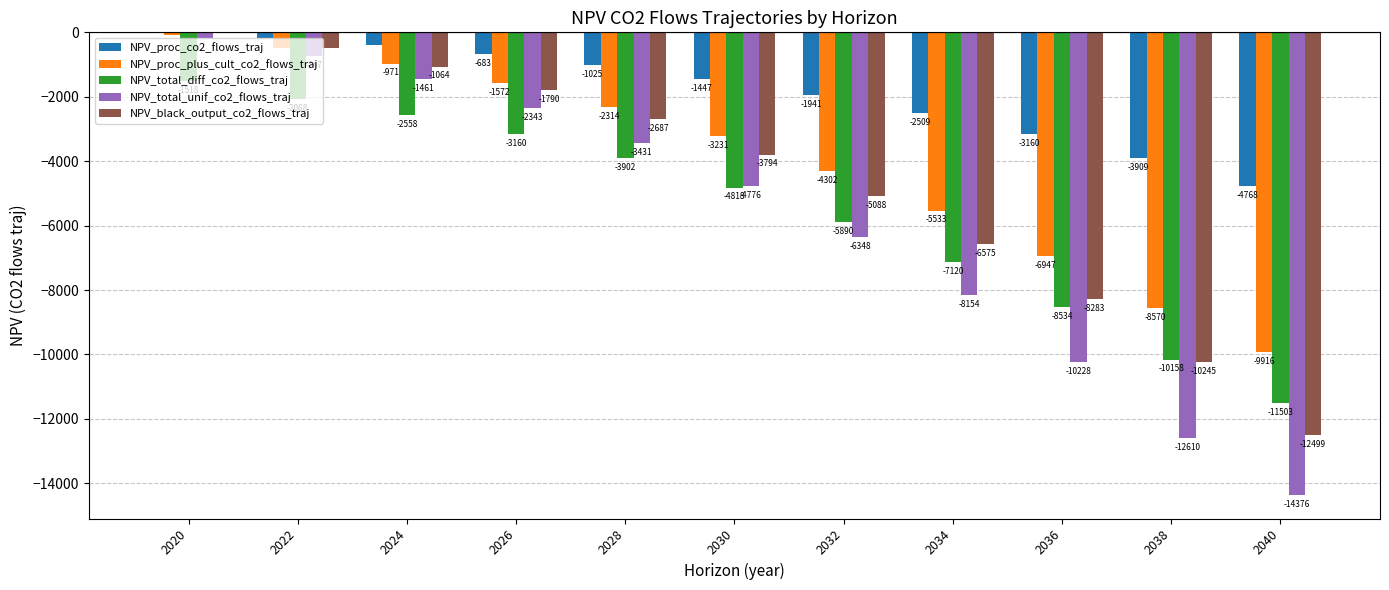

What is the total value across all series at 2034?

-29890.7